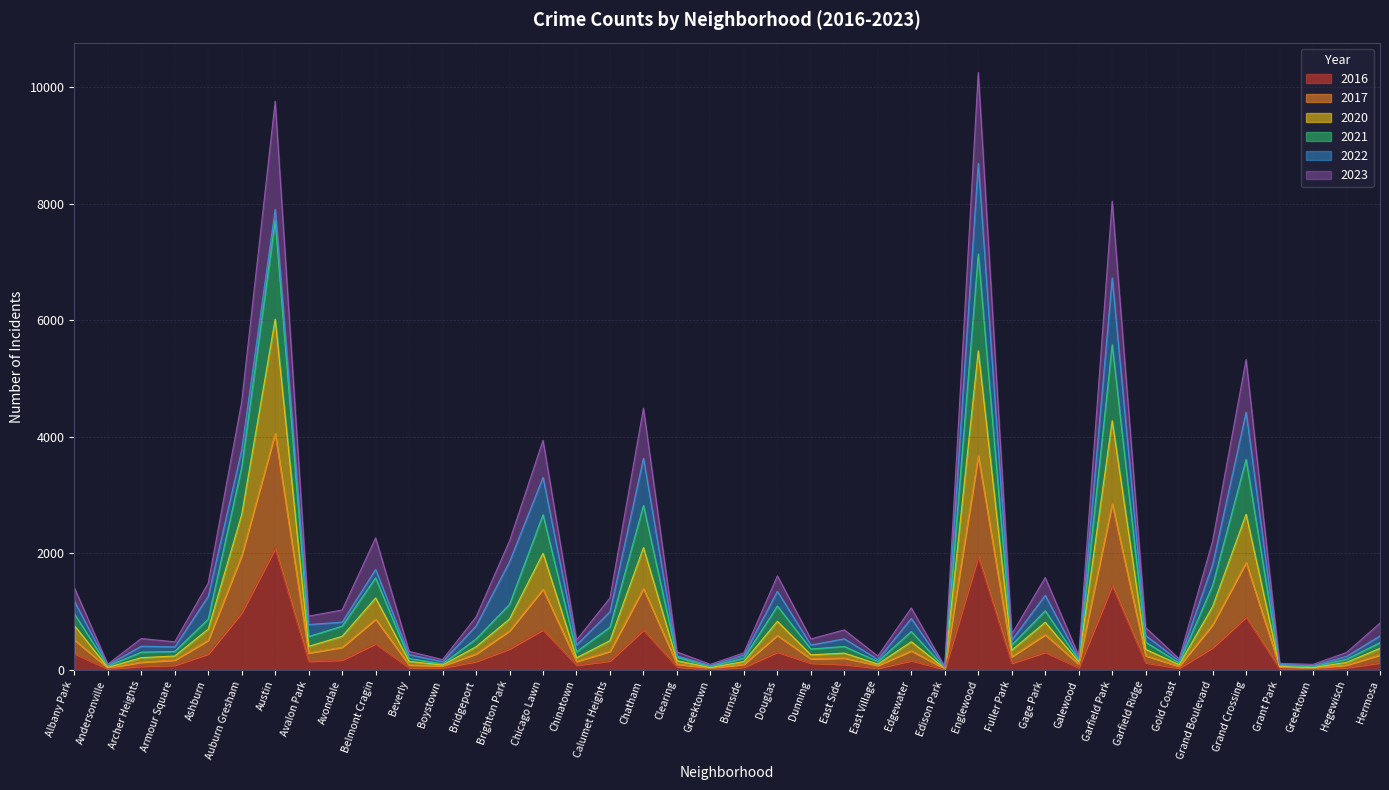

Which has a higher value, Ashburn or Boystown?

Ashburn